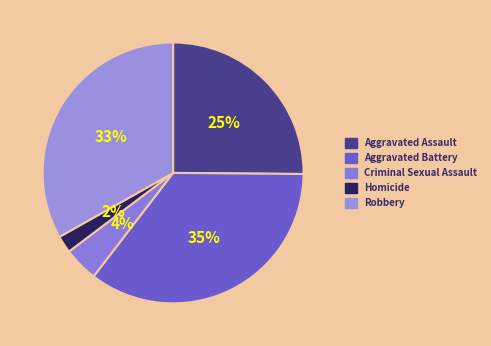

How many segments does this pie chart have?

5